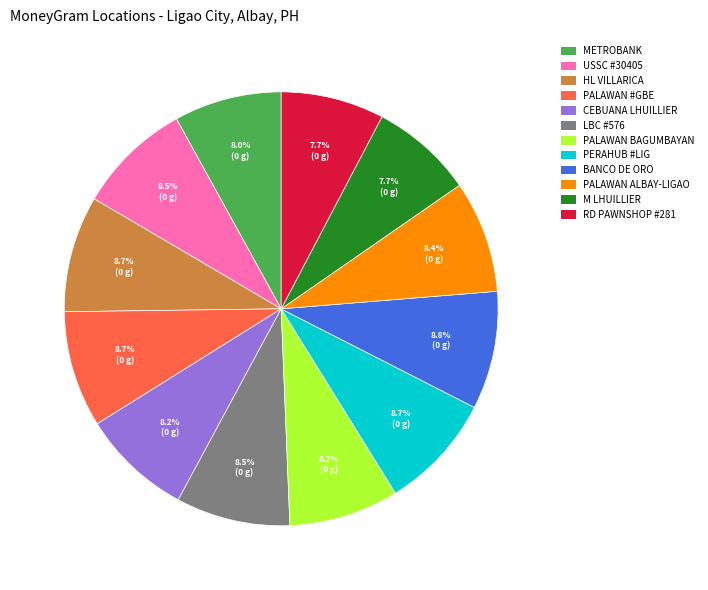

Does any single category account for the majority?

No